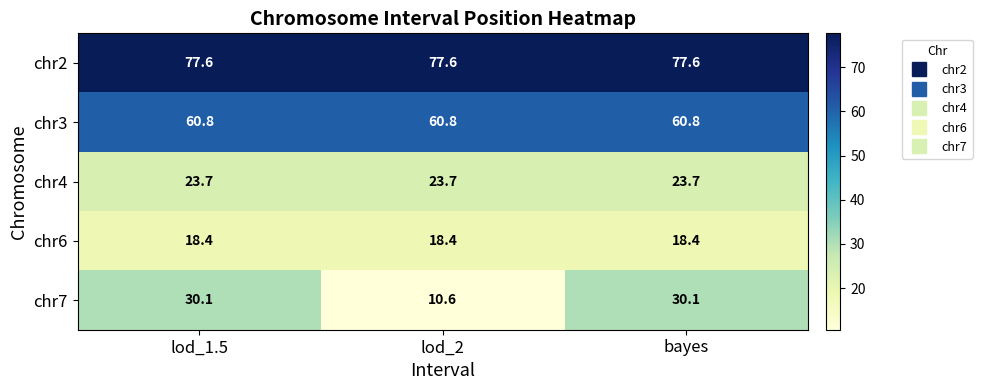

The chr2 series shows 77.6 at bayes. True or false?

True